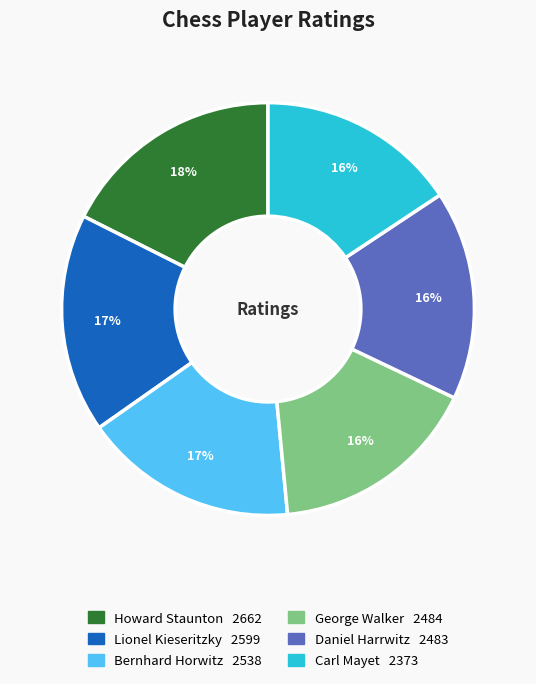

How many slices are in this pie chart?

6